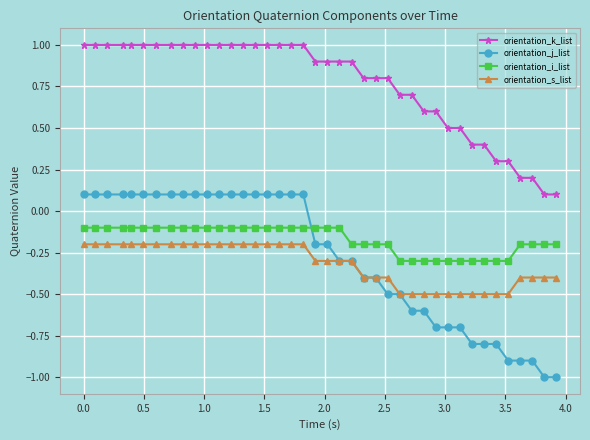

What is the minimum value for orientation_k_list?

0.1